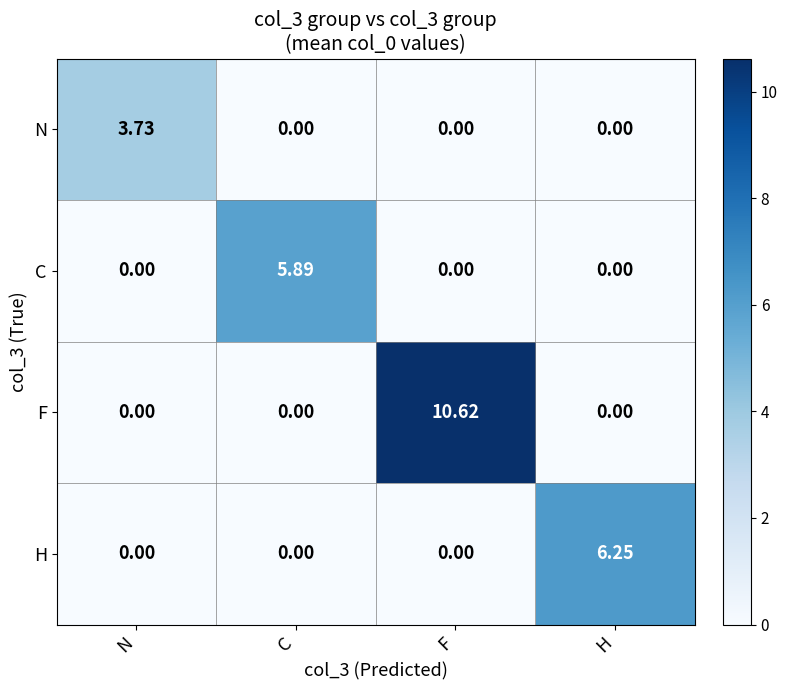

List the series in order of their peak value, highest first.

F, H, C, N